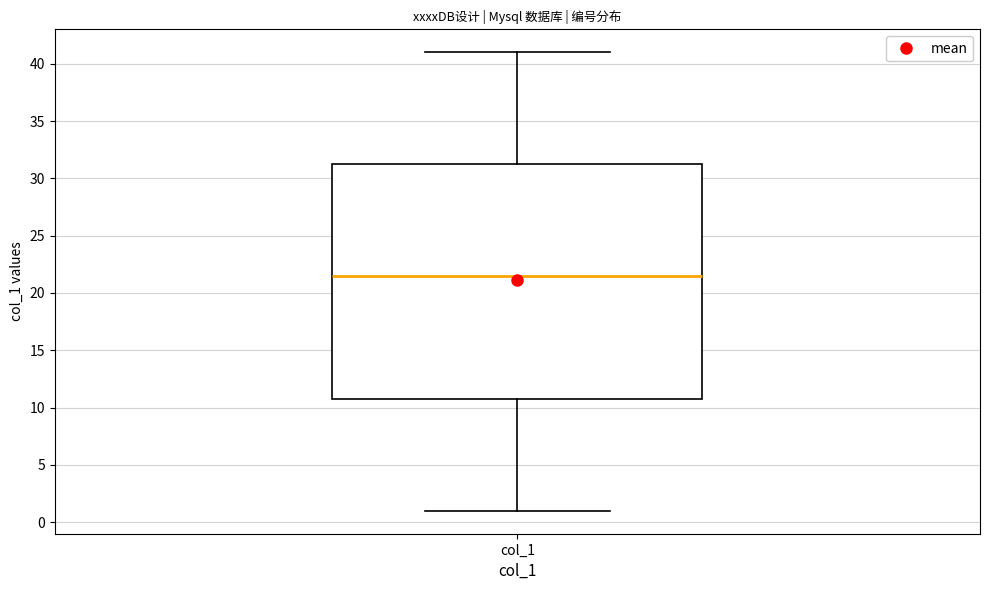

Where does the median line of the box for col_1 sit on the y-axis? The values are not printed on the chart, so give them approximately, as read against the axis.

21.5